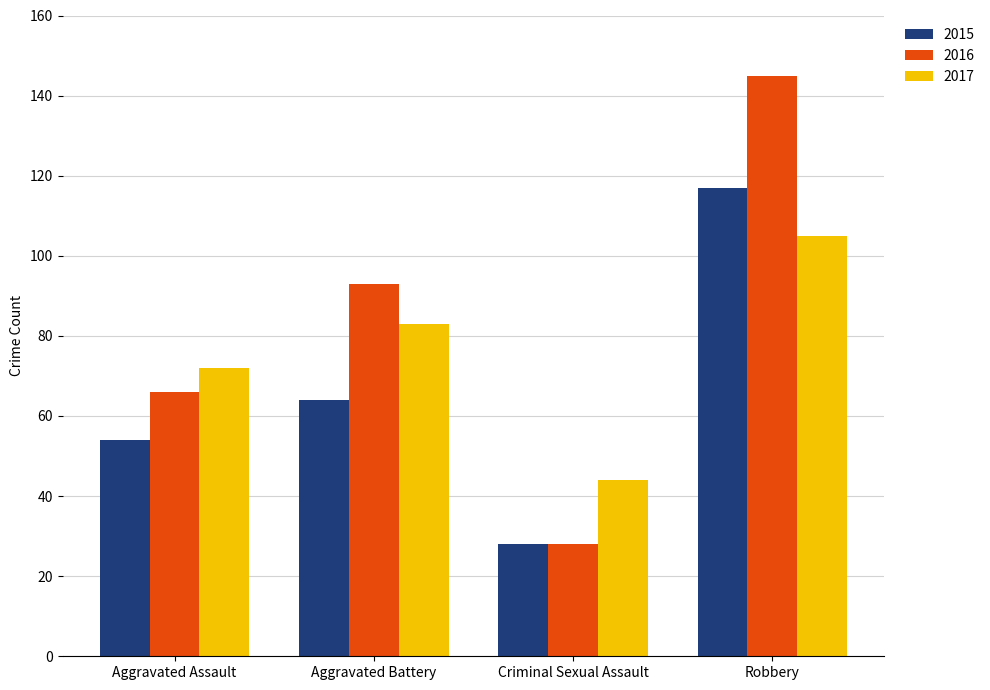

Read the 2017 value at Criminal Sexual Assault.

44